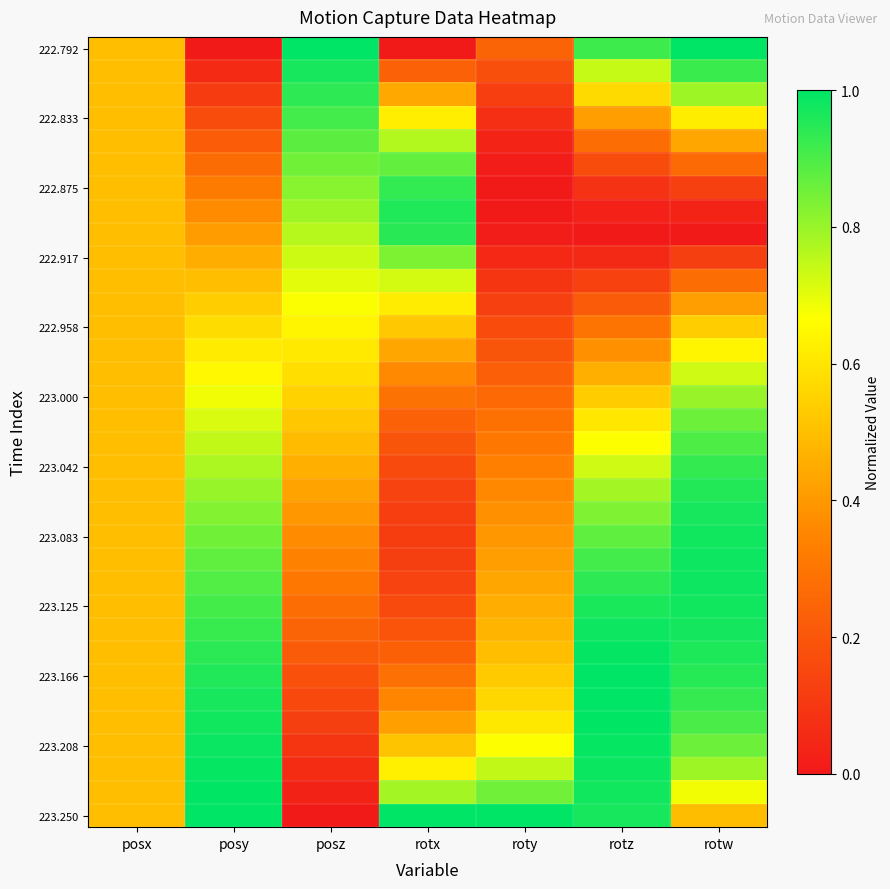

Which series changed the most between posy and rotw?

222.792